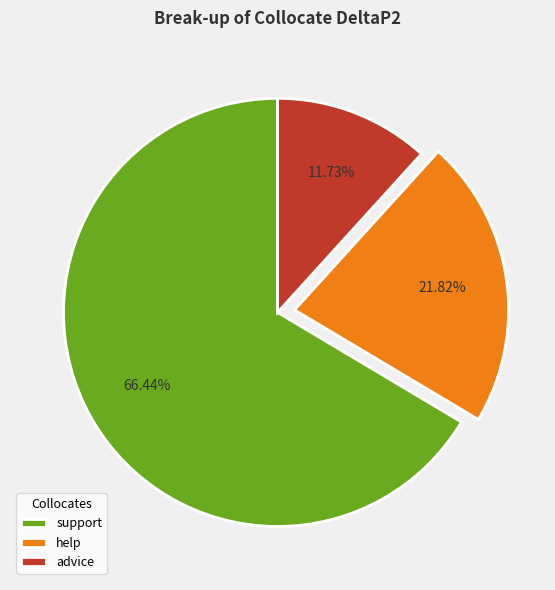

Count the number of slices in the pie.

3